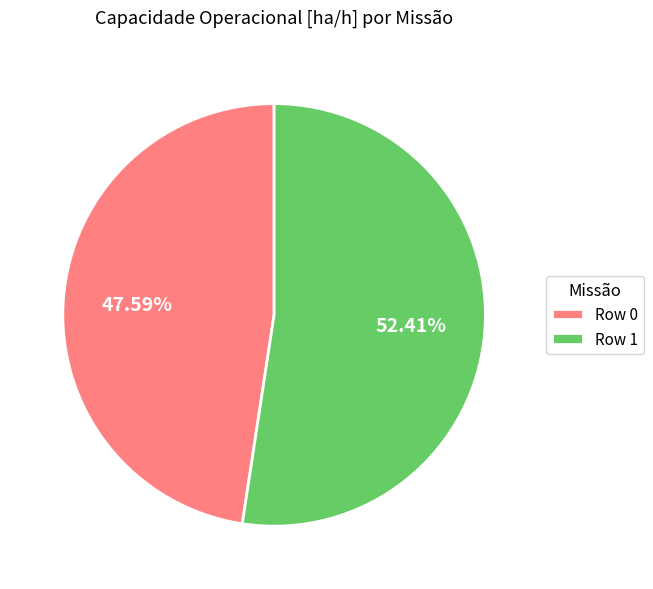

Rank the categories by value from highest to lowest.

Row 1, Row 0